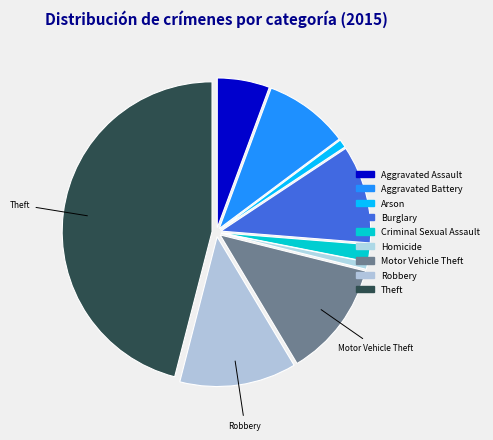

To the nearest percent, what portion does Criminal Sexual Assault represent?

2%